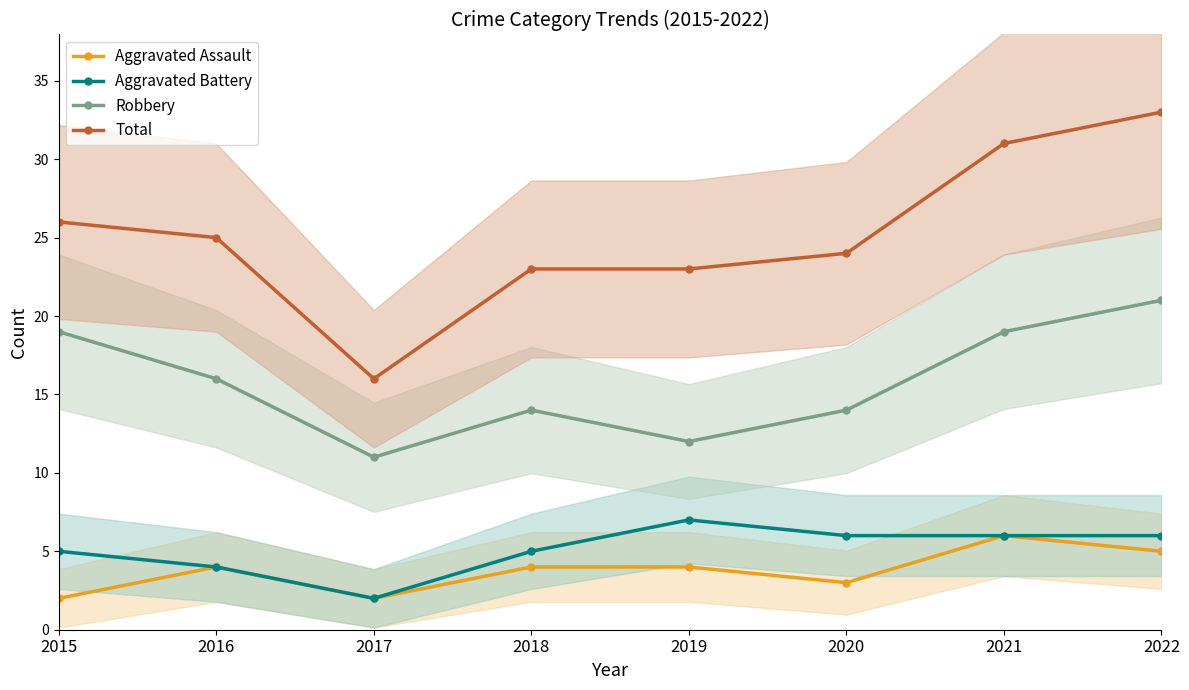

What is the maximum value for Aggravated Assault?

6